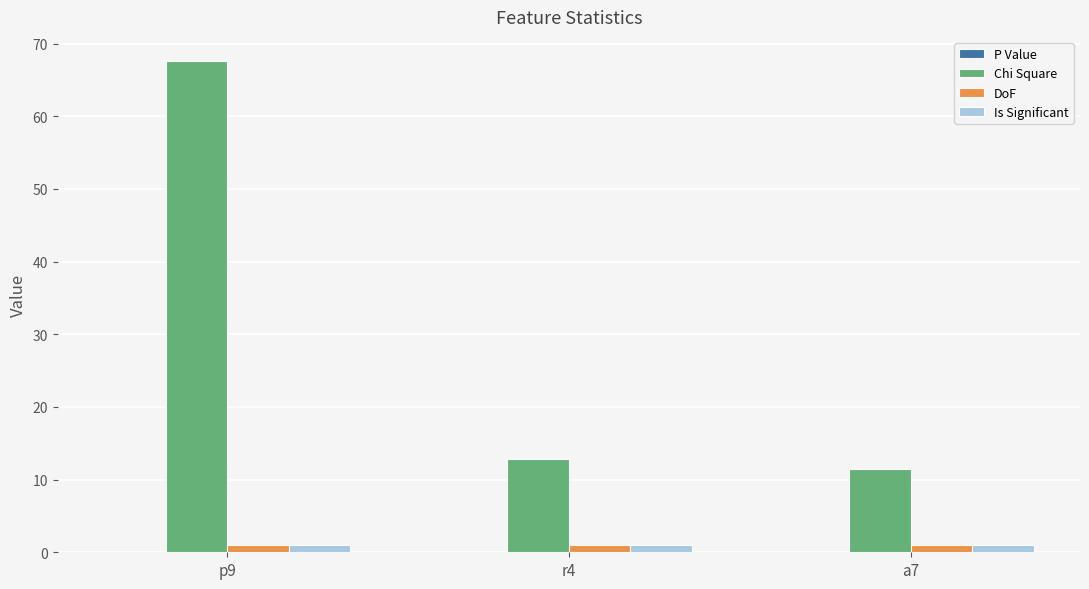

What is the maximum value shown in the chart?

67.5